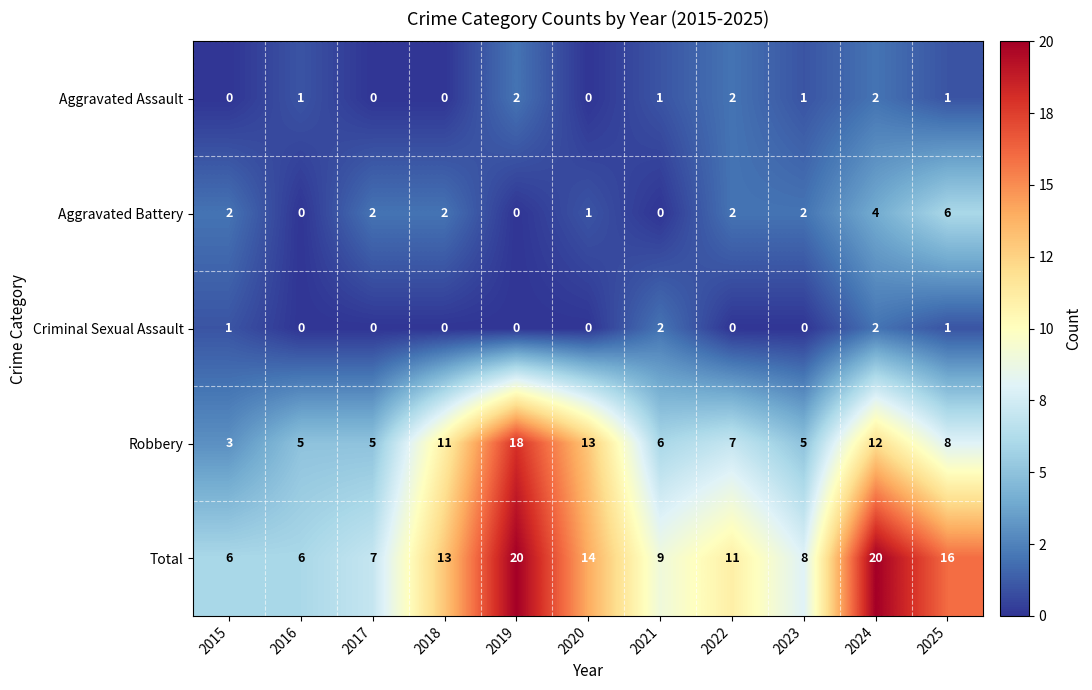

What is the difference between the second highest and minimum values in the Aggravated Battery series?

4